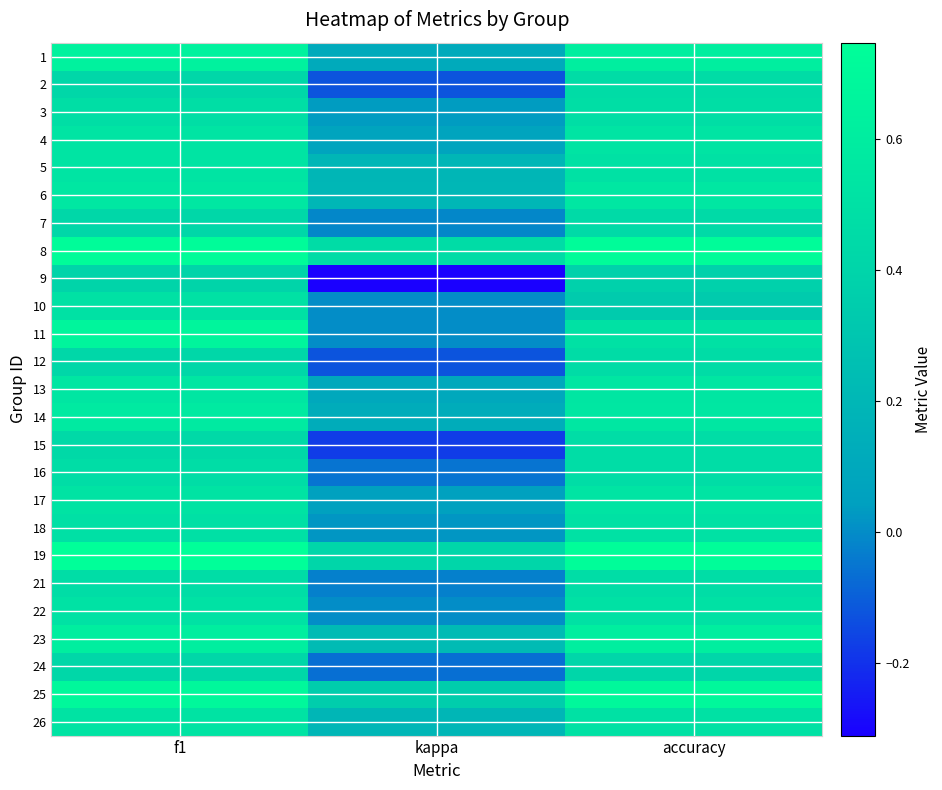

Count the number of categories in the chart.

3